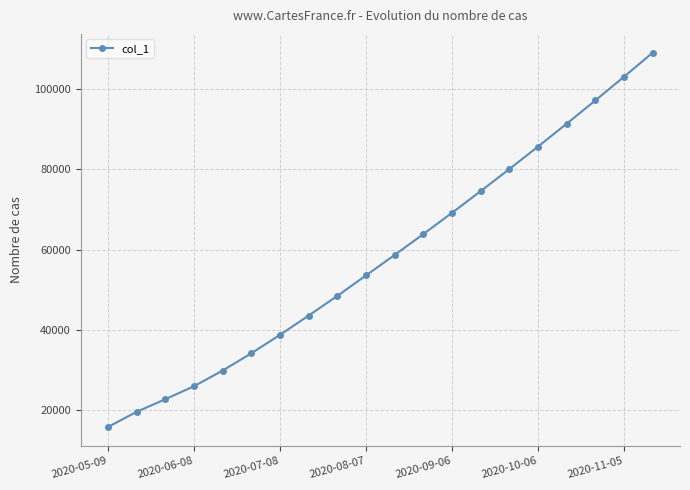

What is the value of the 5th point from the left?

29902.5